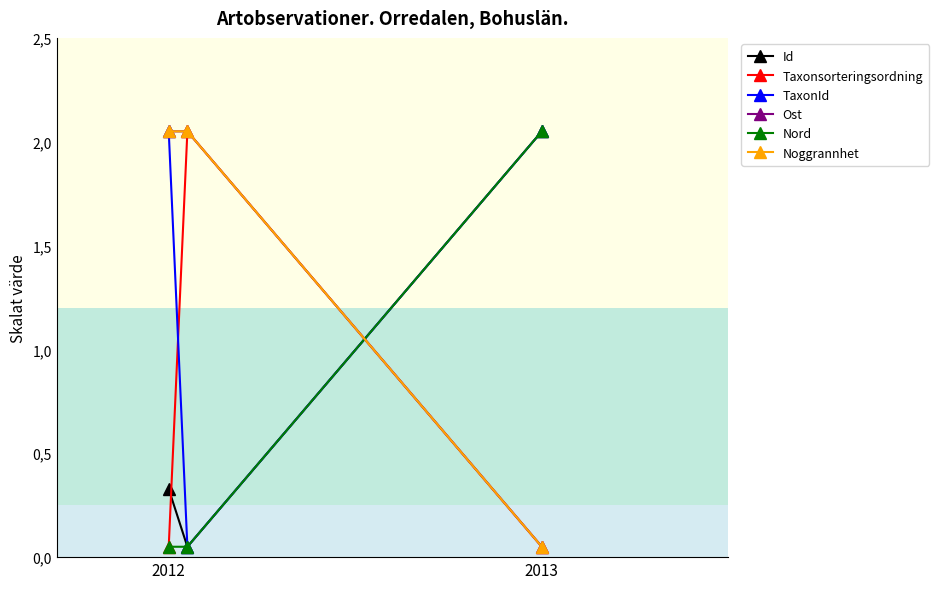

At which label does TaxonId first exceed 2?

2012